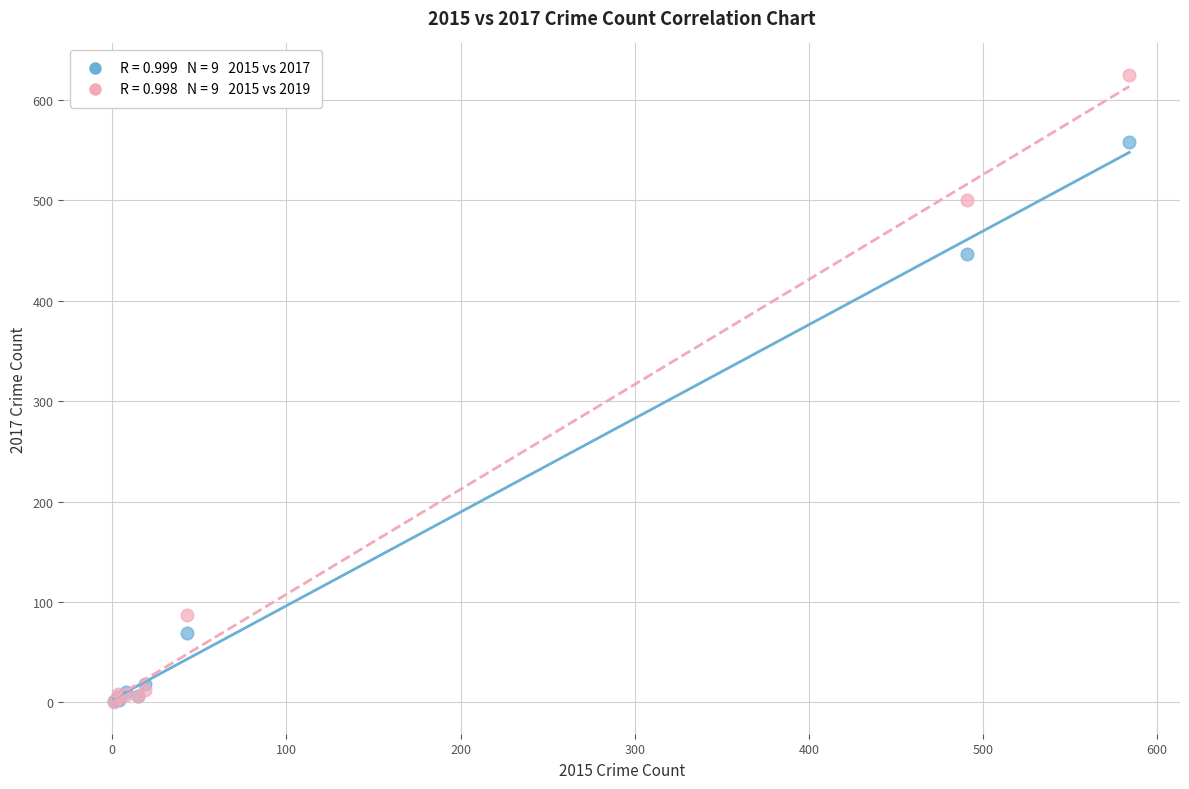

Across all series, what Y value is closest to 312?

447